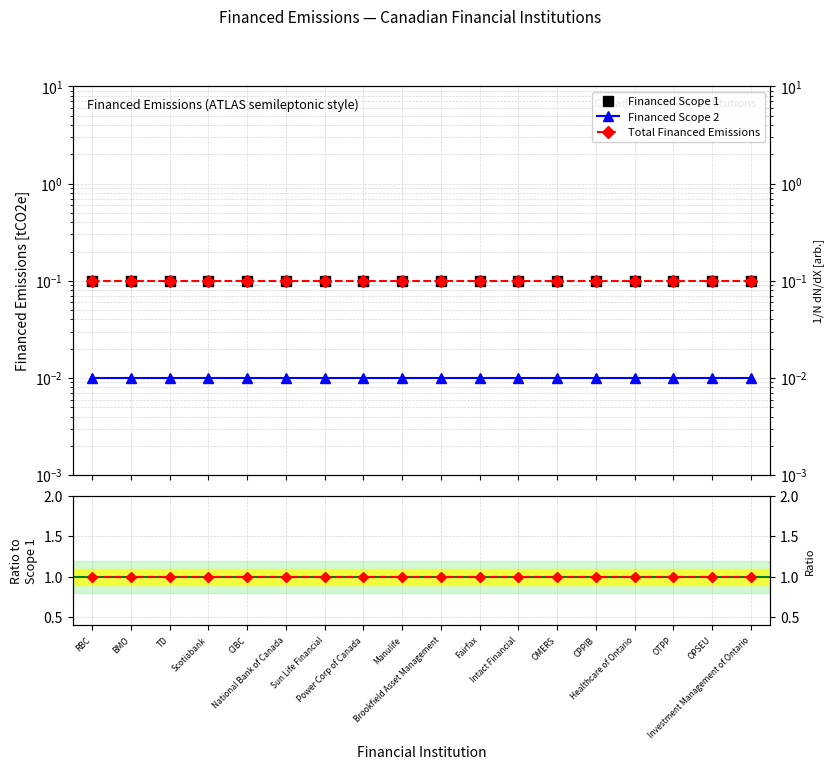

List the labels in order of Financed Scope 2 value, smallest first.

RBC, BMO, TD, Scotiabank, CIBC, National Bank of Canada, Sun Life Financial, Power Corp of Canada, Manulife, Brookfield Asset Management, Fairfax, Intact Financial, OMERS, CPPIB, Healthcare of Ontario, OTPP, OPSEU, Investment Management of Ontario